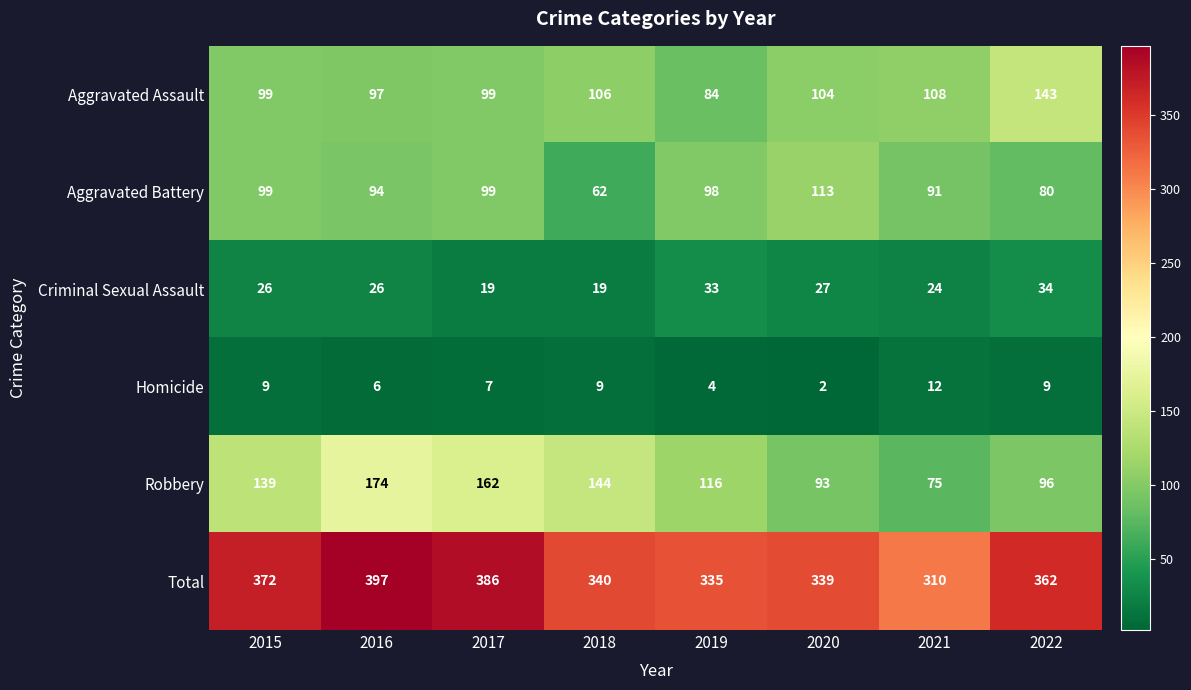

Rank the series at 2018 from lowest to highest value.

Homicide, Criminal Sexual Assault, Aggravated Battery, Aggravated Assault, Robbery, Total